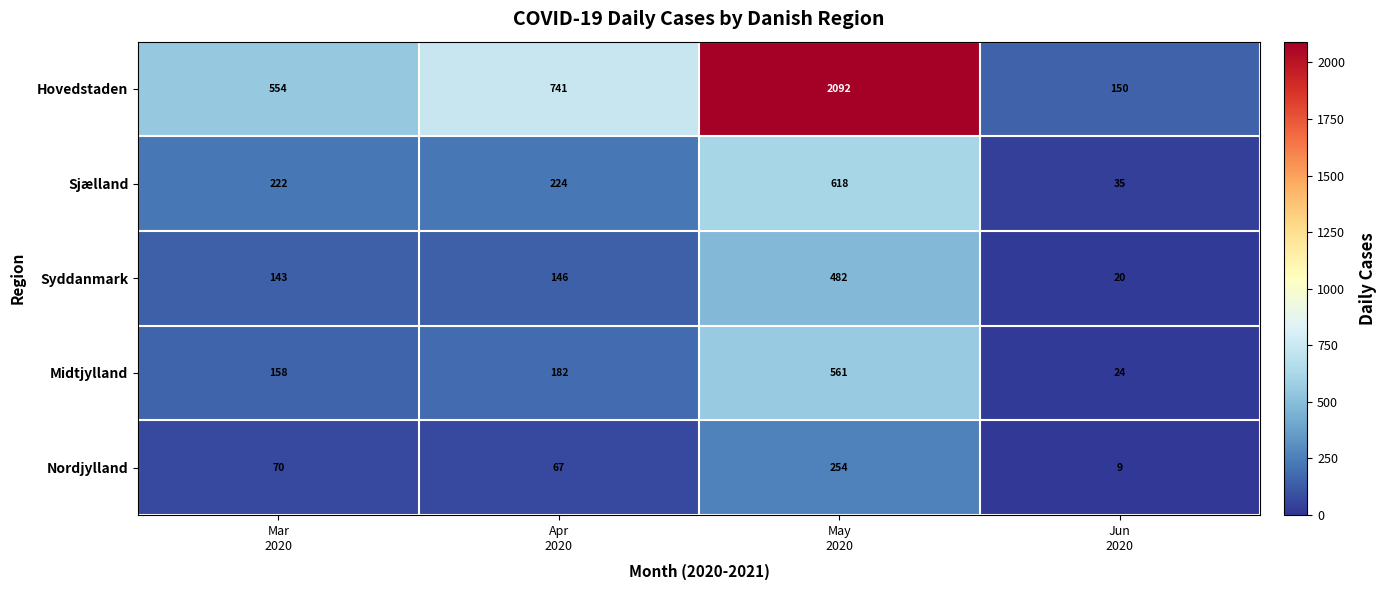

Which series has the largest total across all categories?

Hovedstaden